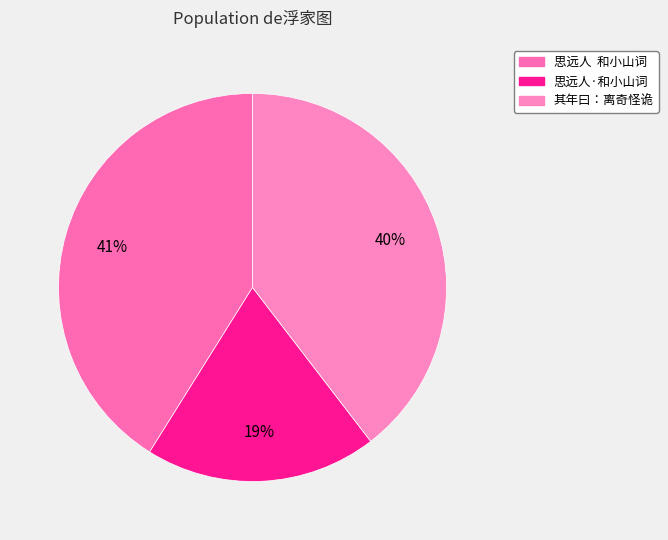

Count the number of slices in the pie.

3